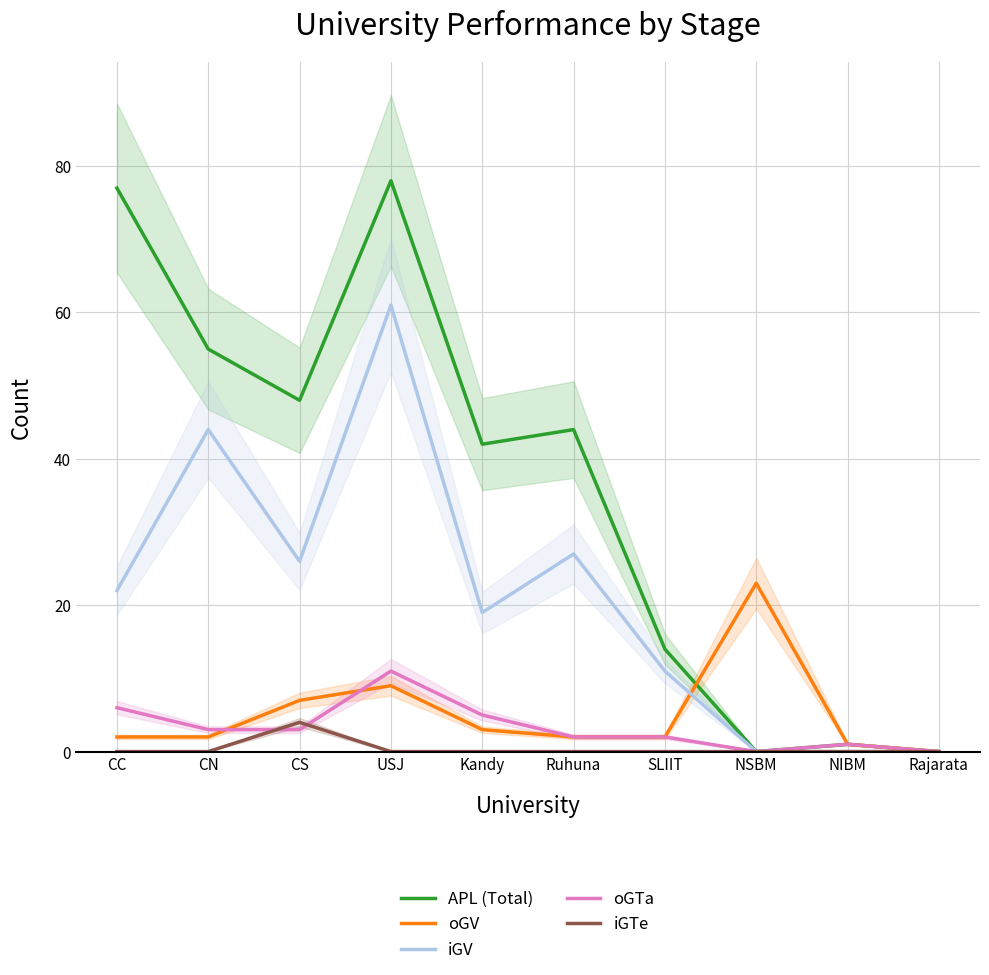

Is it true that iGTe equals -3 at Kandy?

False